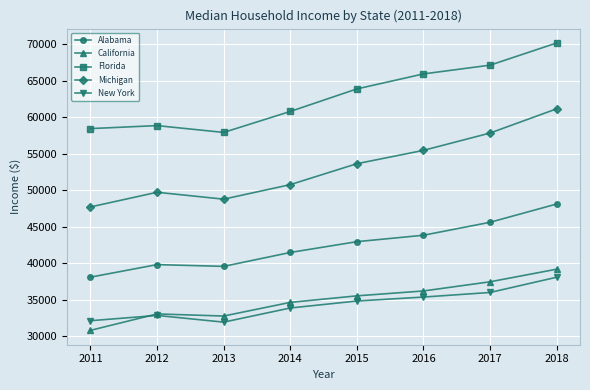

What is the spread (max minus min) of values at 2017?

31148